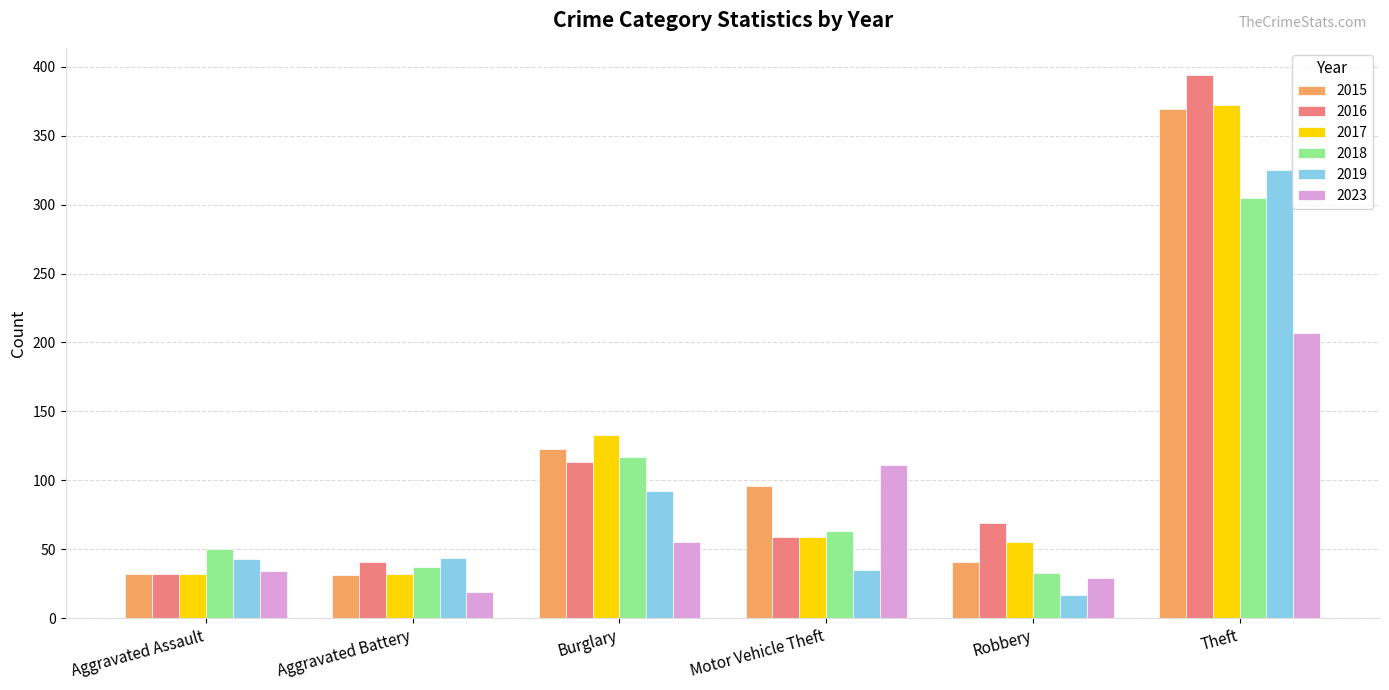

How many categories are shown in the chart?

6